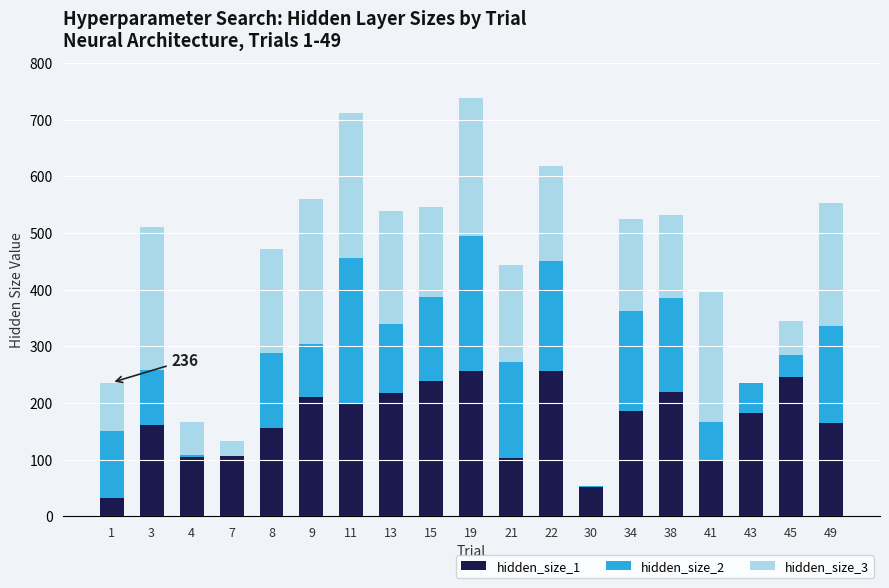

Does the chart contain stacked bars?

Yes